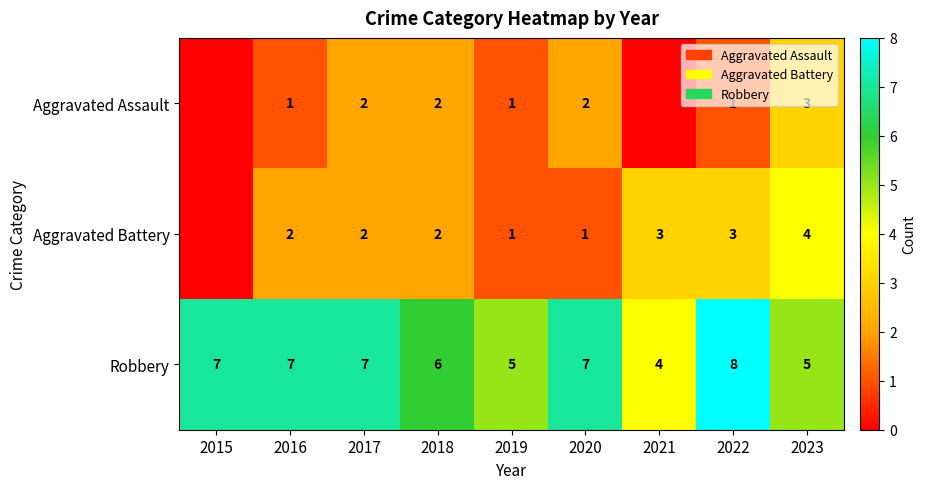

Which category has the lowest value across all series?

2015